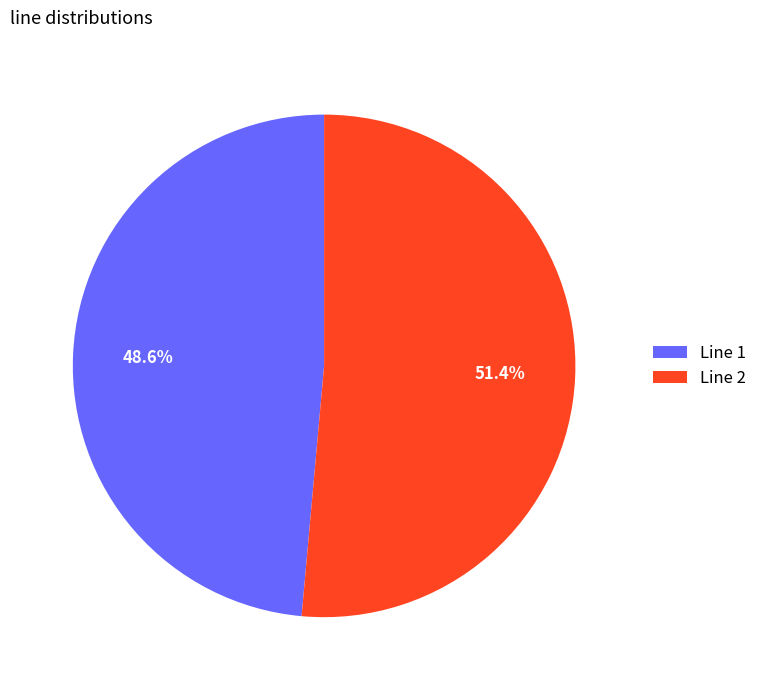

What portion of the pie excludes Line 1?

51.4%